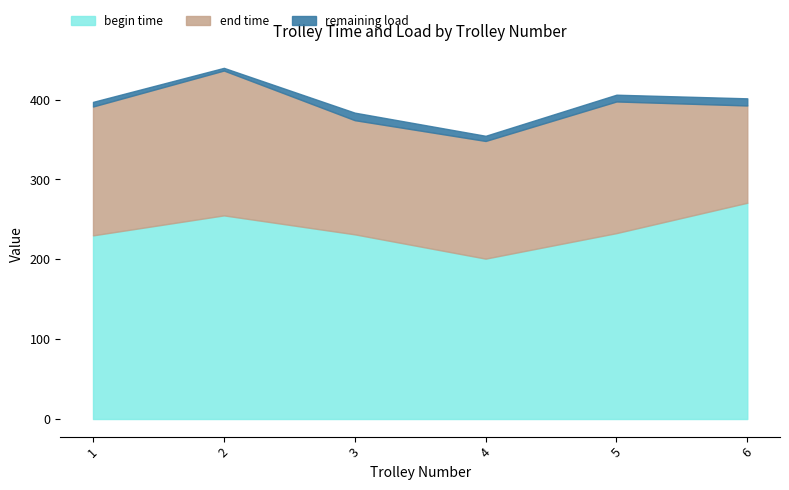

How many lines are shown in the chart?

3